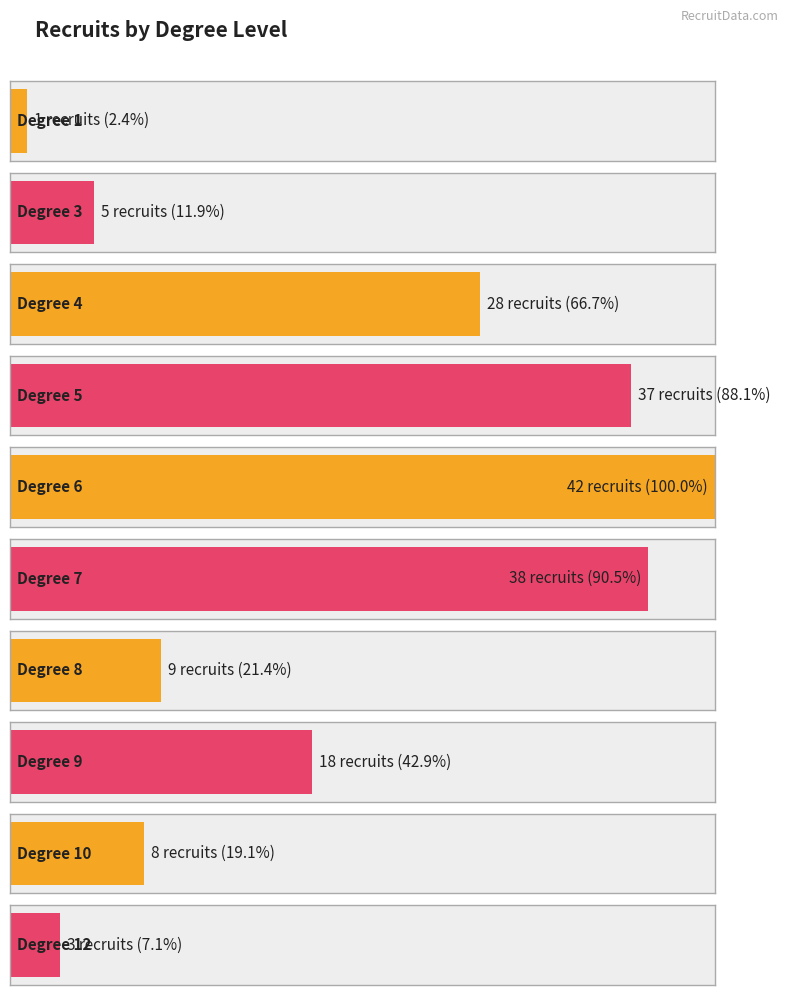

Which series has the largest total across all categories?

count